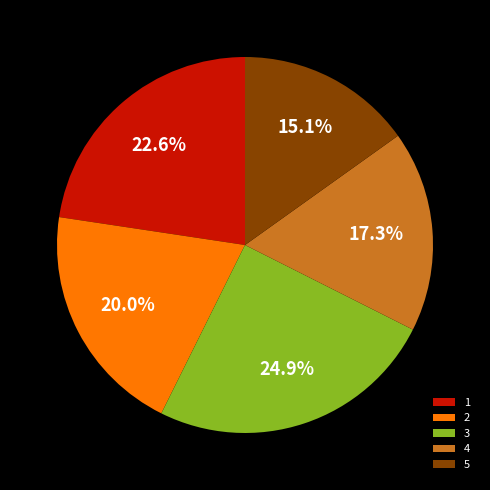

Which category has the biggest portion of the pie?

3